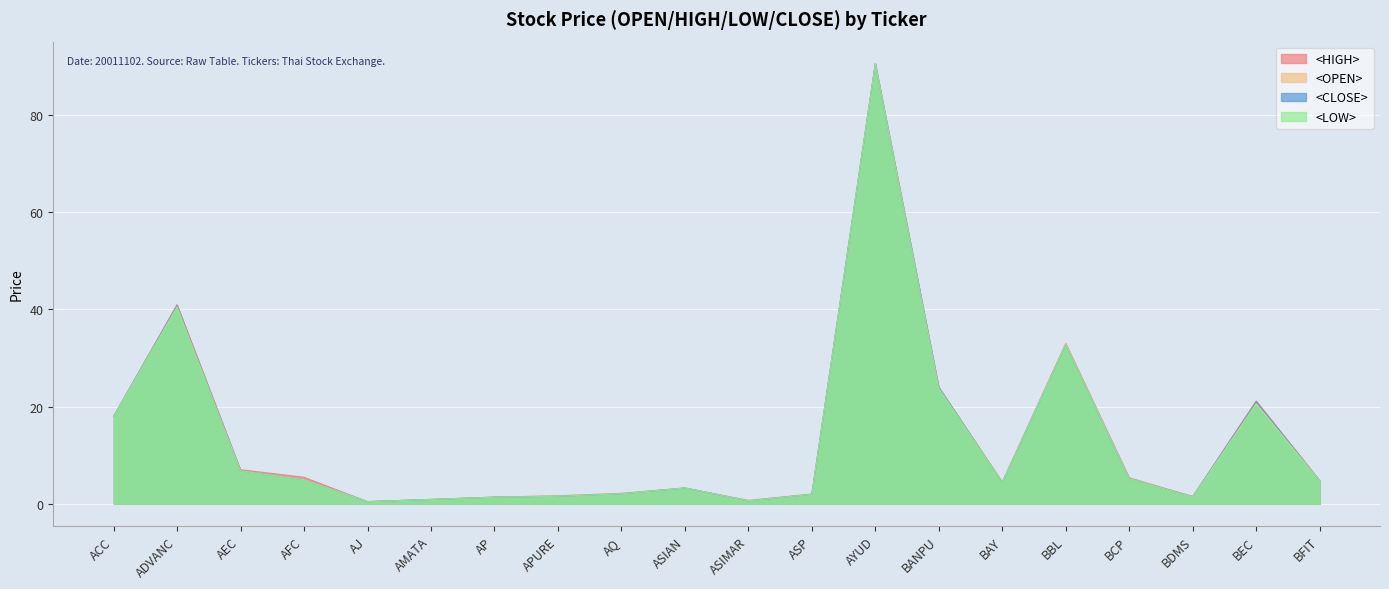

What position from the right is AMATA?

15